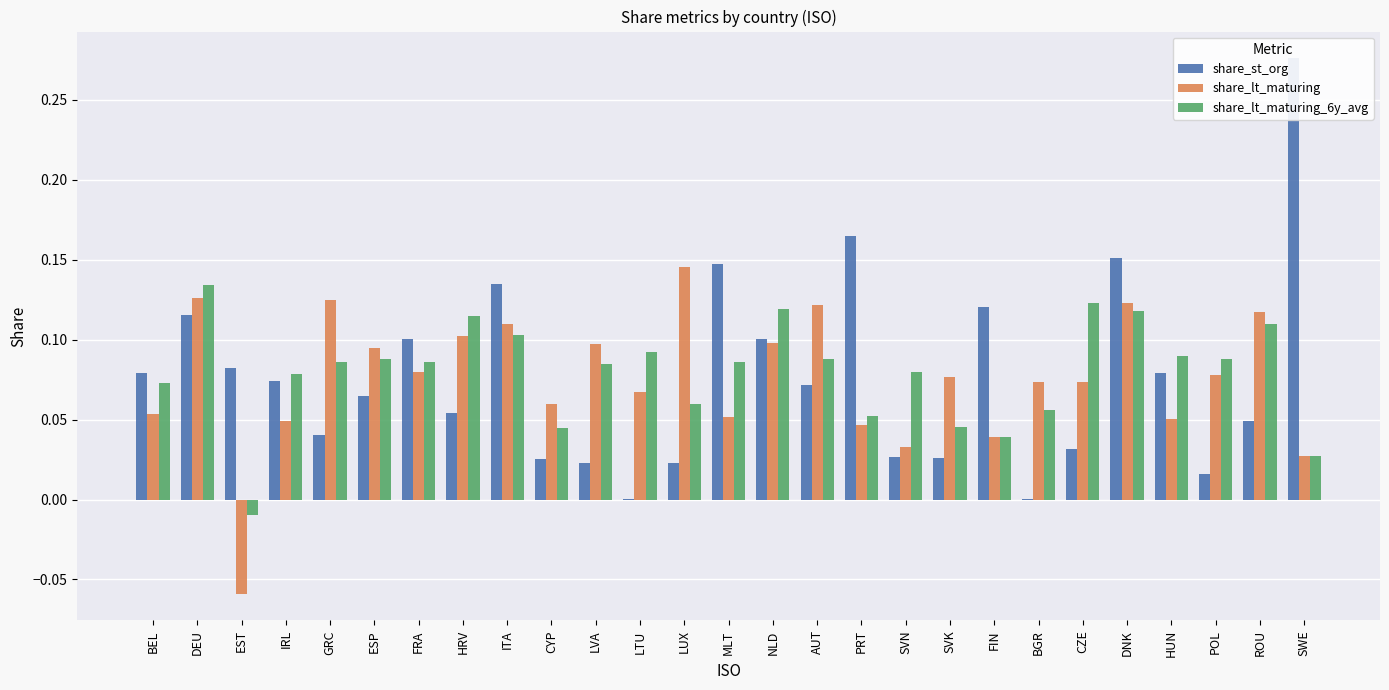

Rank the series at BGR from lowest to highest value.

share_st_org, share_lt_maturing_6y_avg, share_lt_maturing